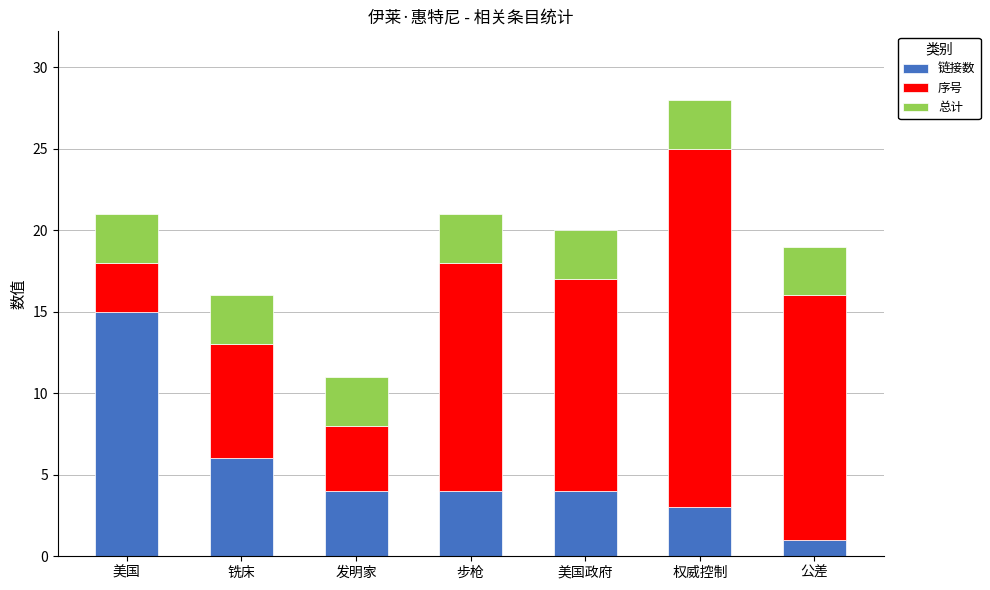

Which category has the lowest value in the 链接数 series?

公差